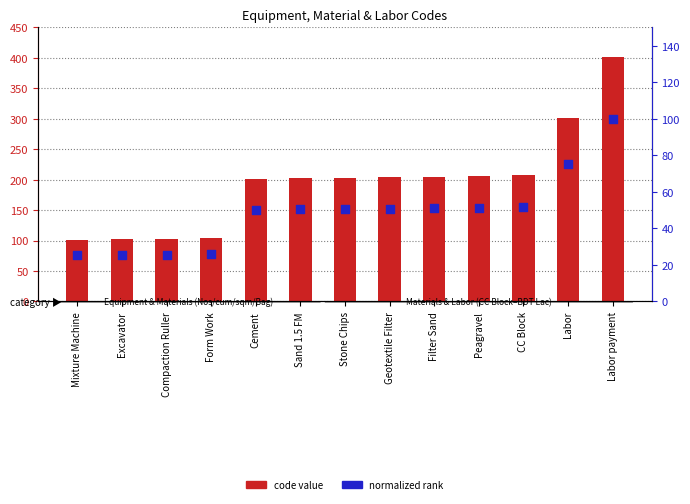

Is the value of normalized rank at Stone Chips greater than the value of code value at Mixture Machine?

No